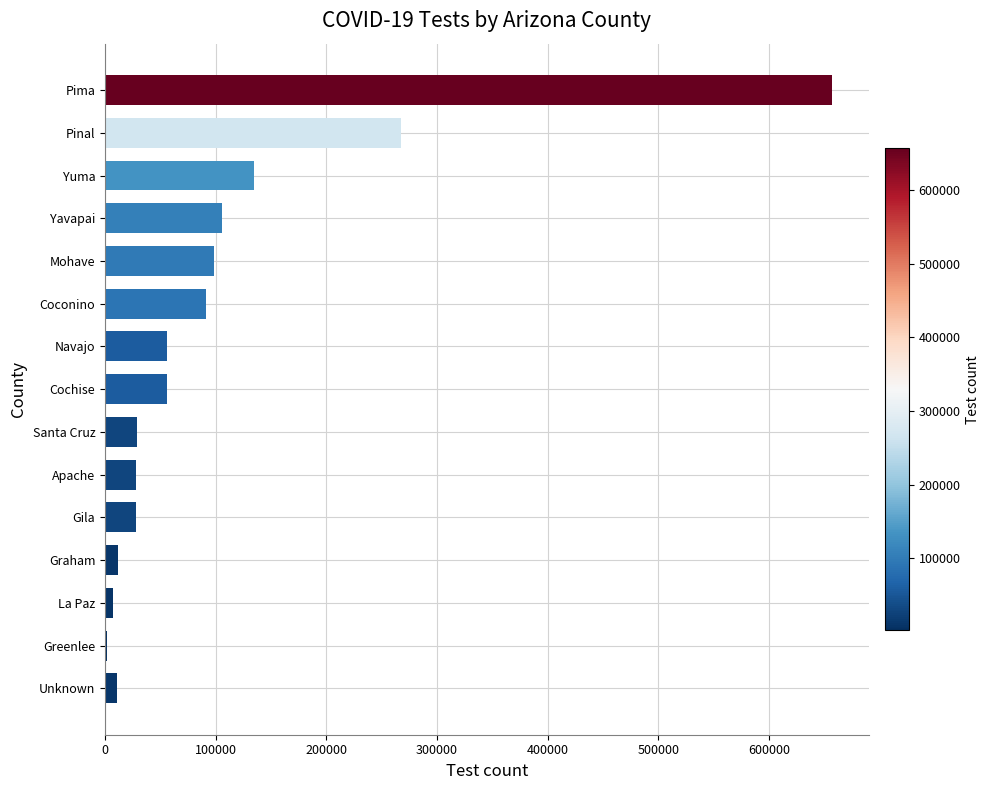

What is the change in value from Pima to Yavapai?

-551722